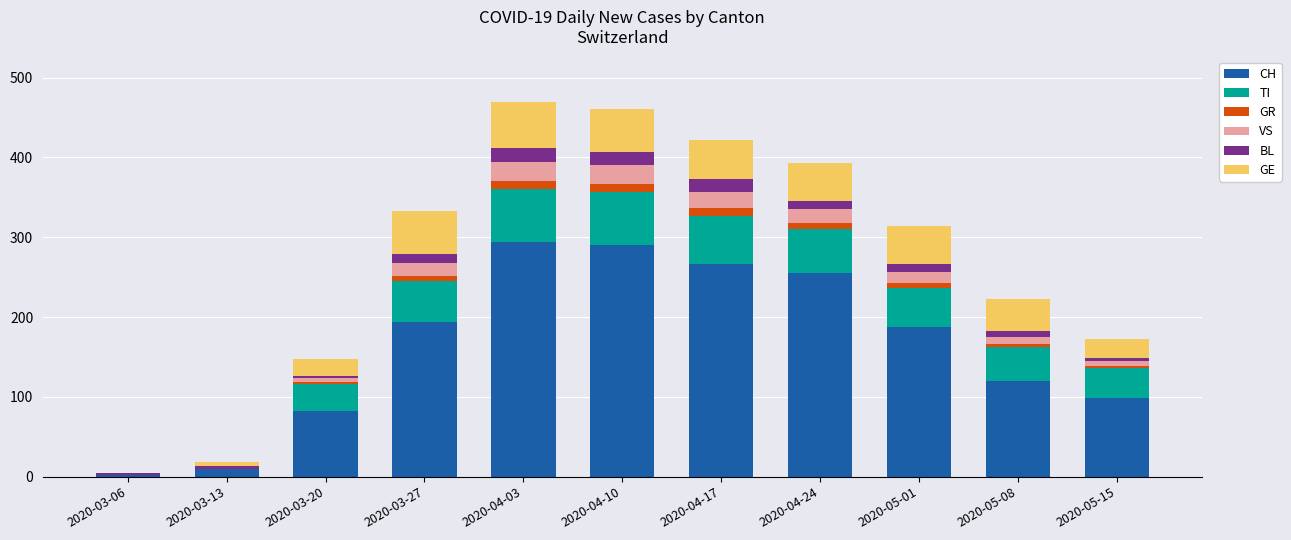

What is the sum of the GR values at 2020-05-01 and 2020-05-08?

10